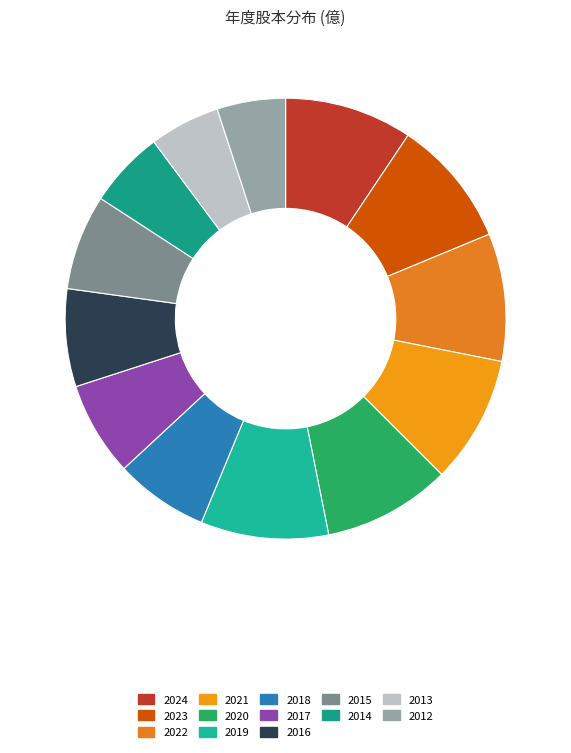

Count the number of slices in the pie.

13